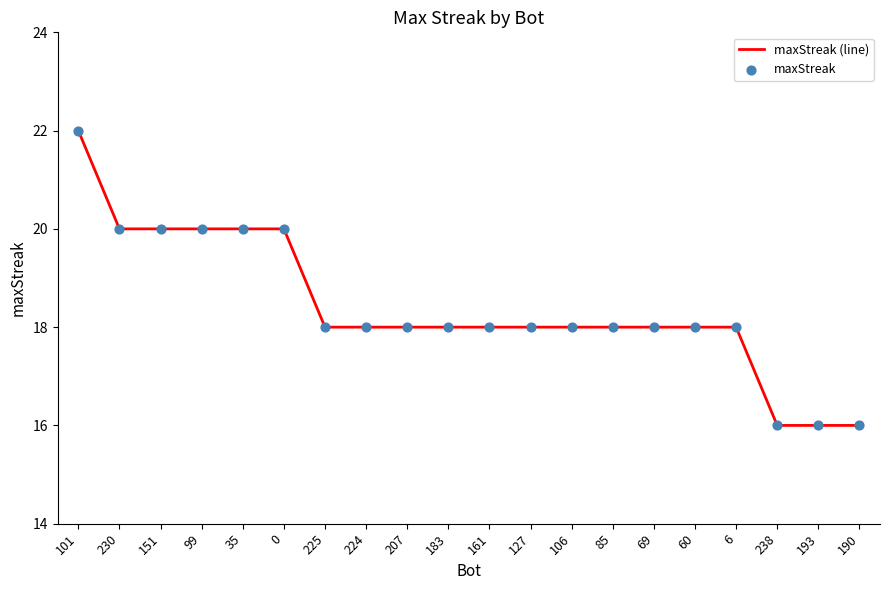

True or false: the data shows 20 at 230.

True